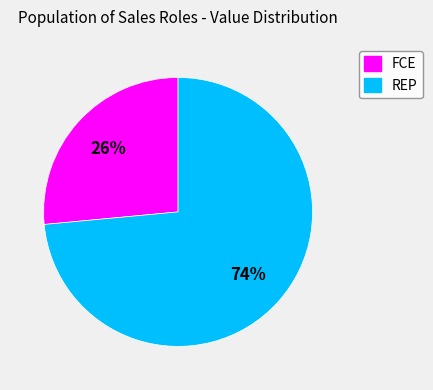

To the nearest percent, what percentage of the pie is REP?

74%